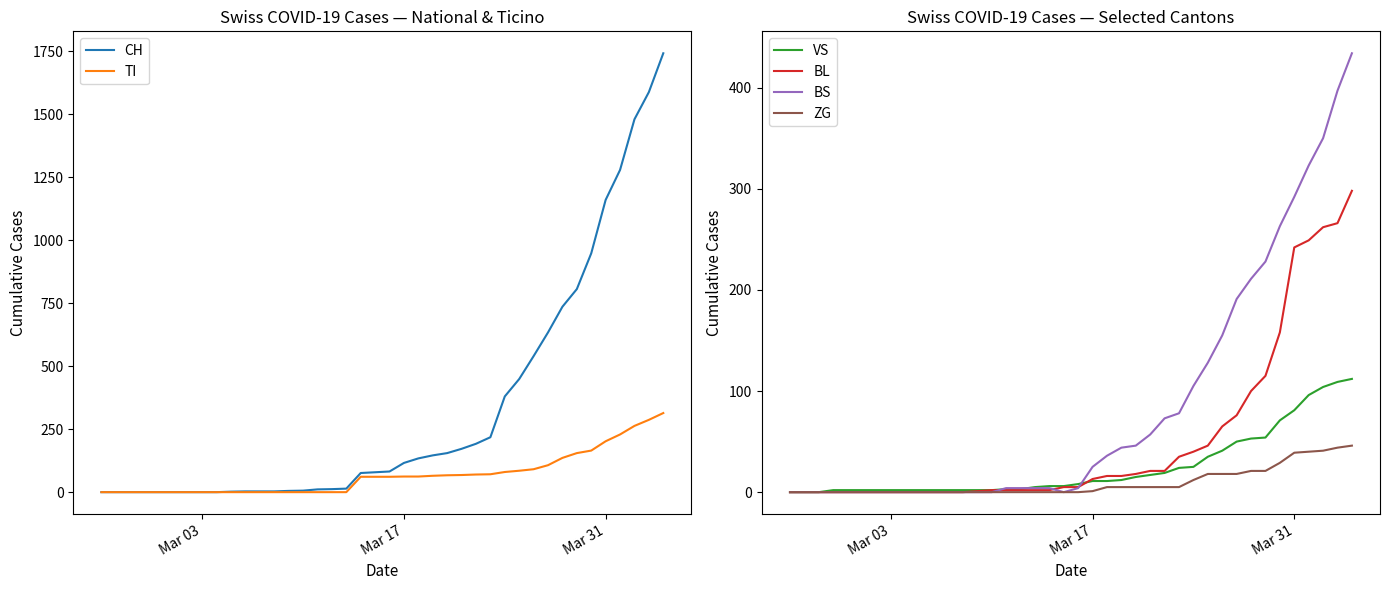

Does the chart have visible grid lines?

No